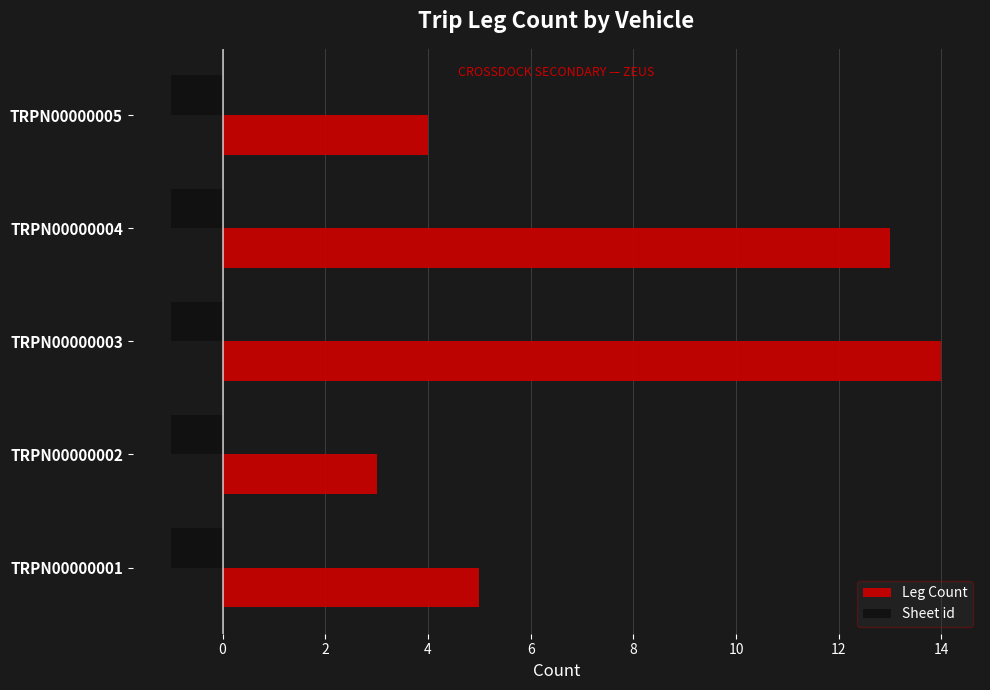

Is the value of Leg Count at TRPN00000004 greater than the value of Sheet id at TRPN00000004?

Yes